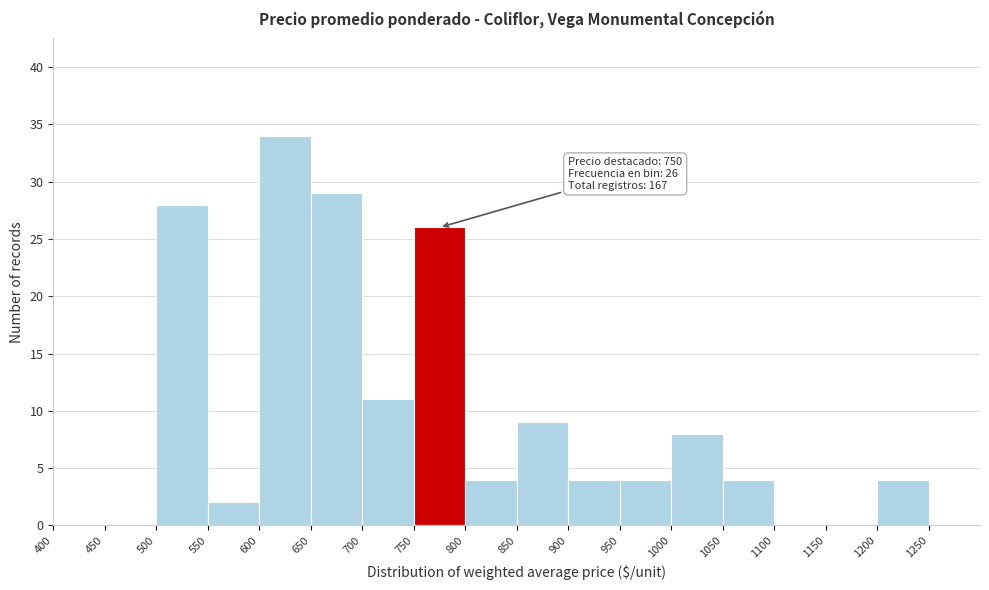

Over which range of the x-axis is the bar tallest?

600 to 650